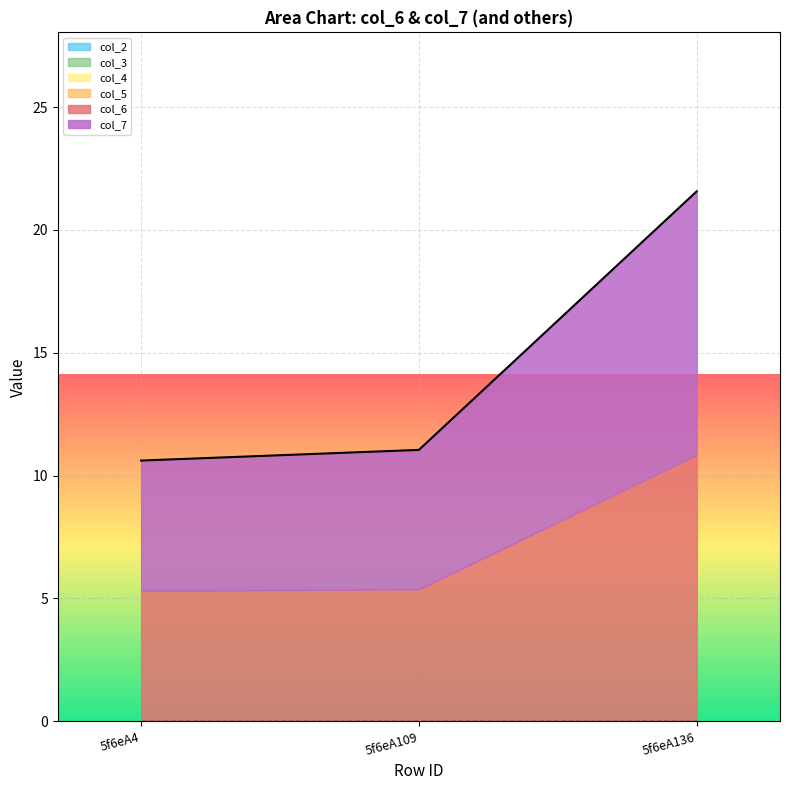

At which category is the sum across all series the highest?

5f6eA136